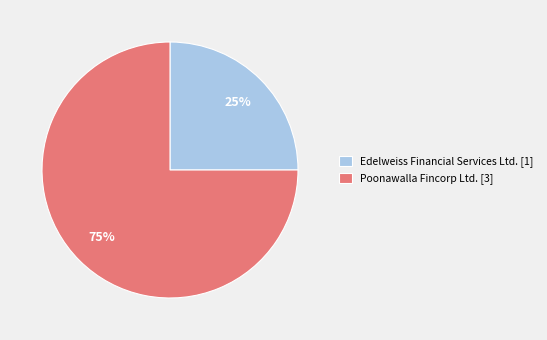

Which slice is the largest?

Poonawalla Fincorp Ltd.